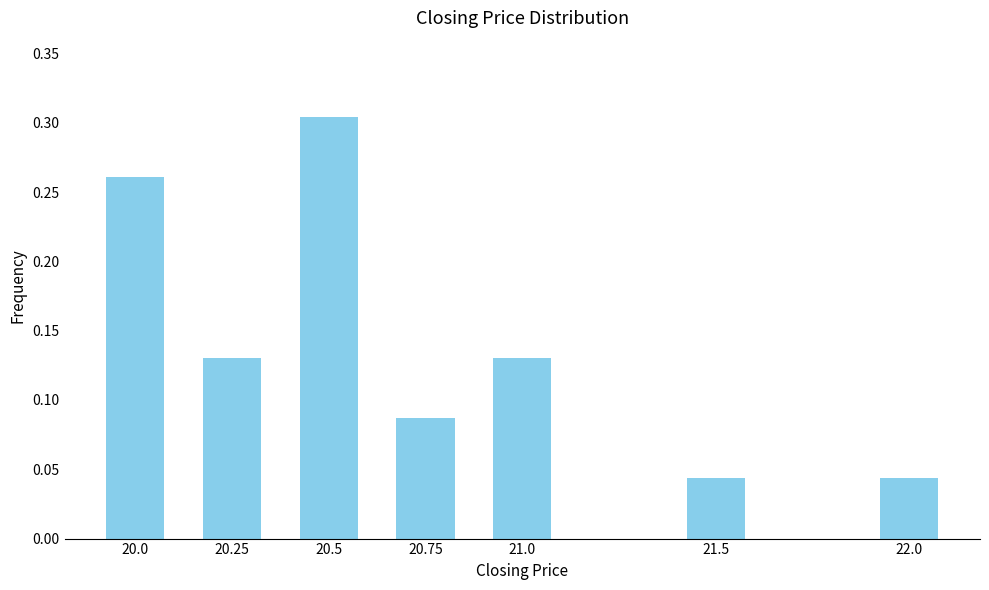

How many values are between 0 and 1?

7